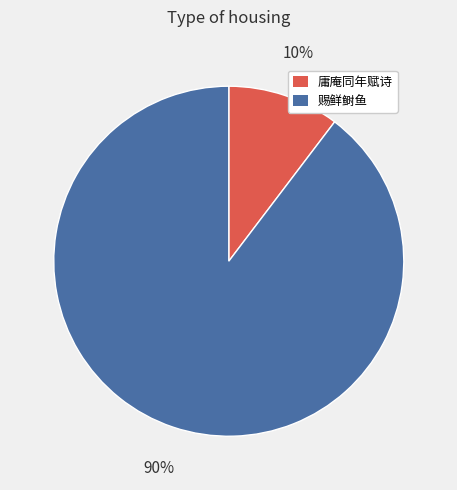

Is there any slice that represents more than half of the pie?

Yes